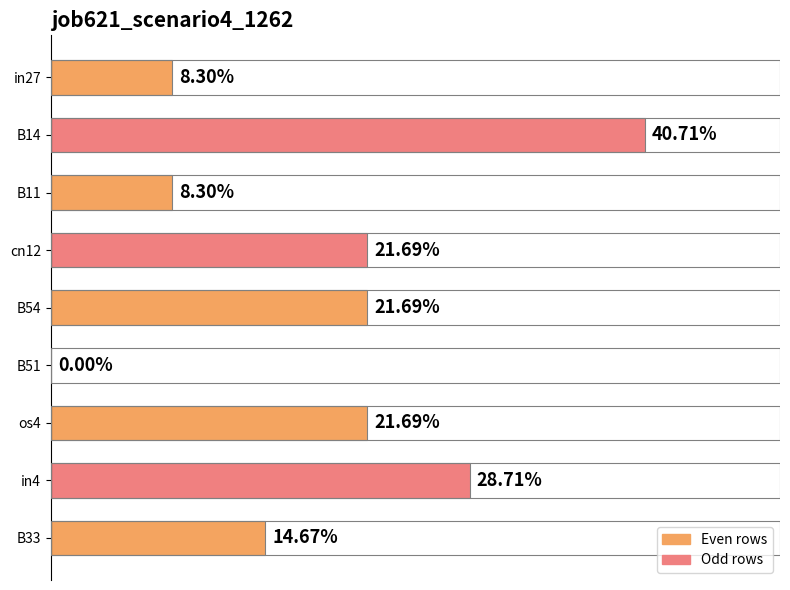

Are the bars horizontal?

Yes